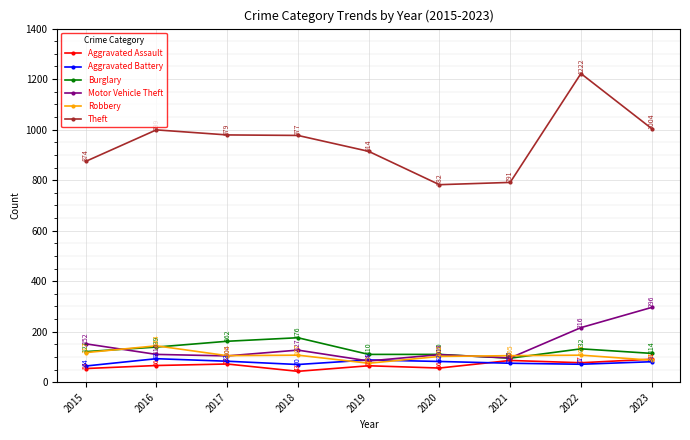

What is the difference between the Burglary values at 2020 and 2016?

29